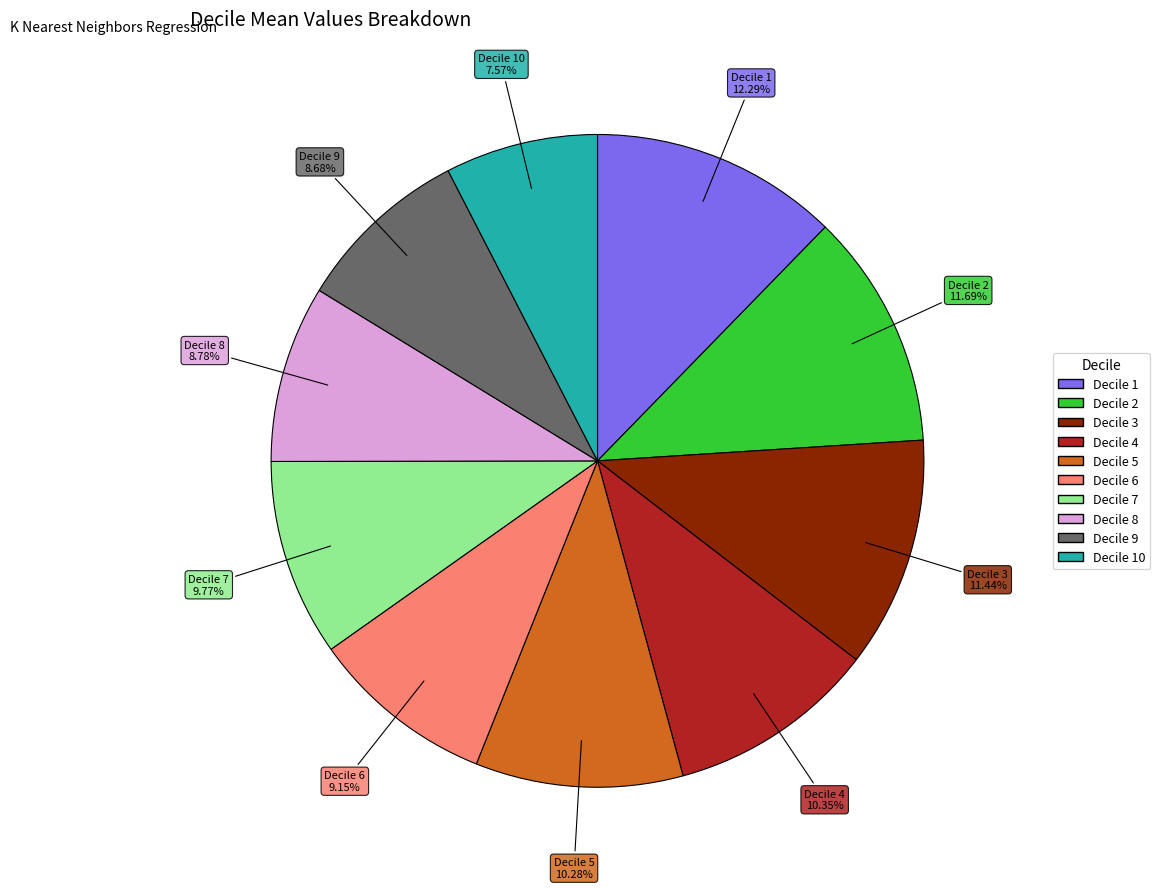

How many segments does this pie chart have?

10